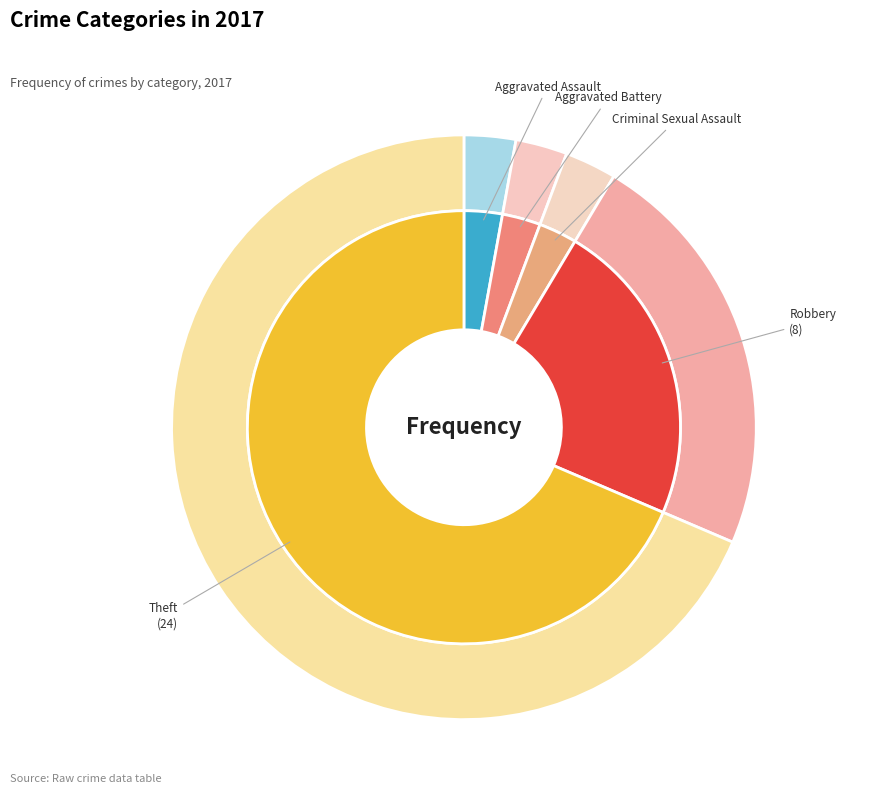

What is the total percentage of Criminal Sexual Assault and Theft?

71.4%